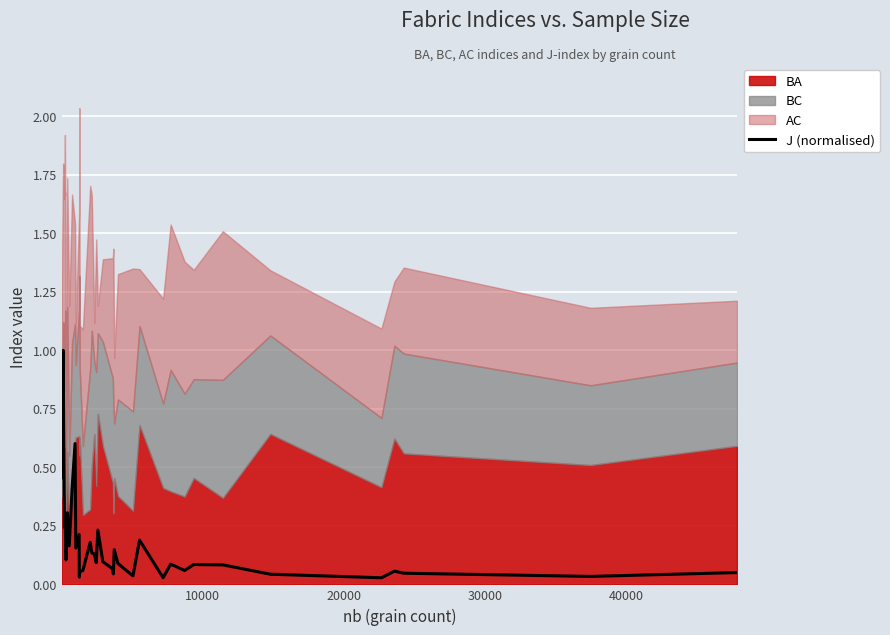

What is the maximum value for J (normalised)?

1.0